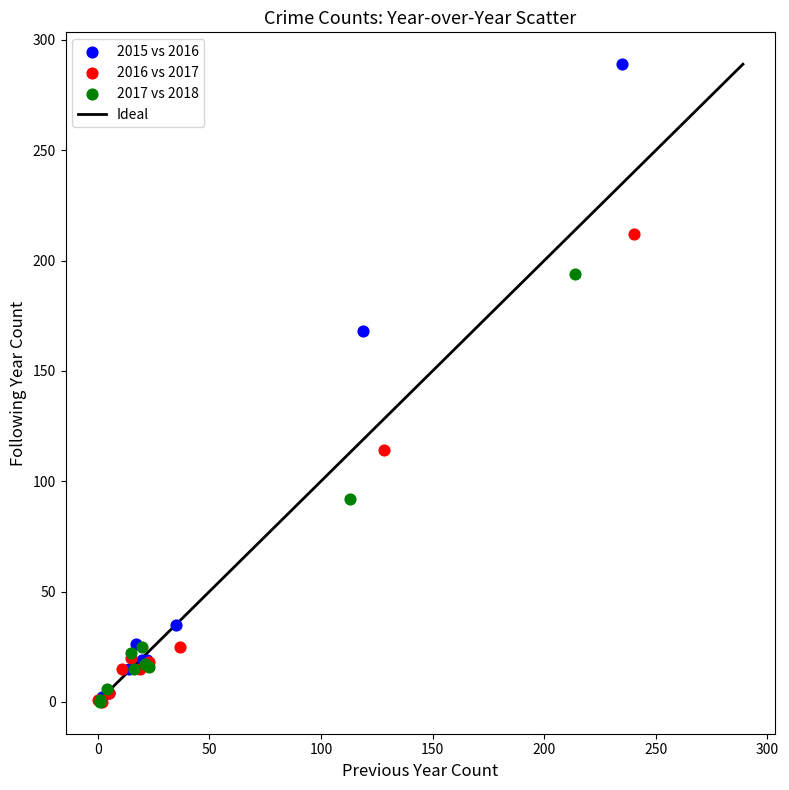

Which series reaches the maximum Y coordinate?

2015 vs 2016